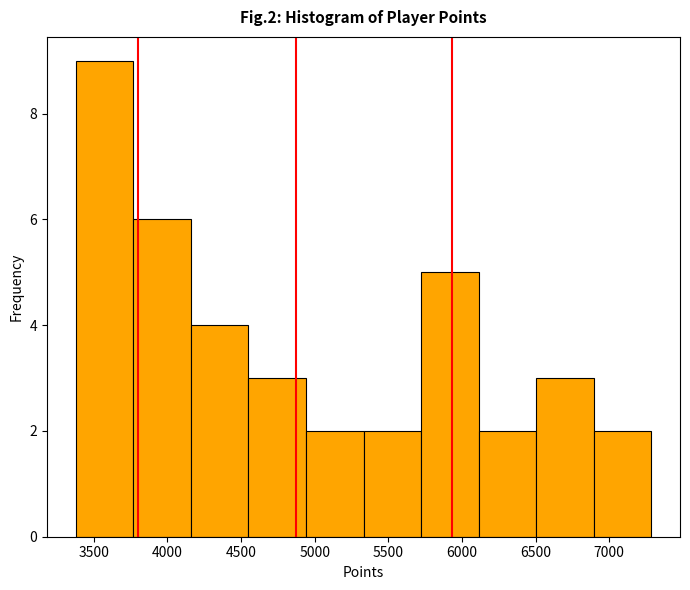

How tall is the bar that spans 5700 to 6100 on the x-axis? Neither the bar edges nor the heights are printed on the chart, so give them approximately, as read against the axes.

5